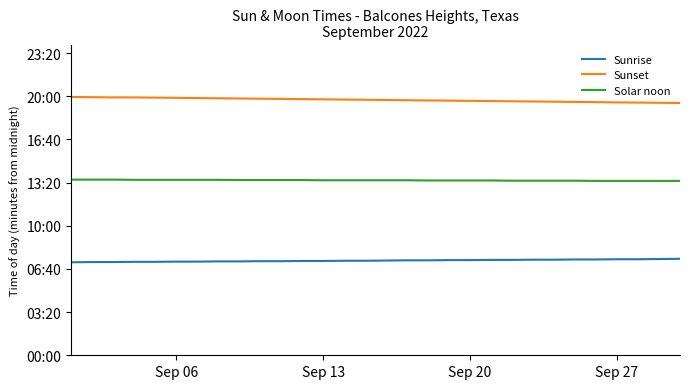

True or false: Sunset and Sunrise cross at least once.

False